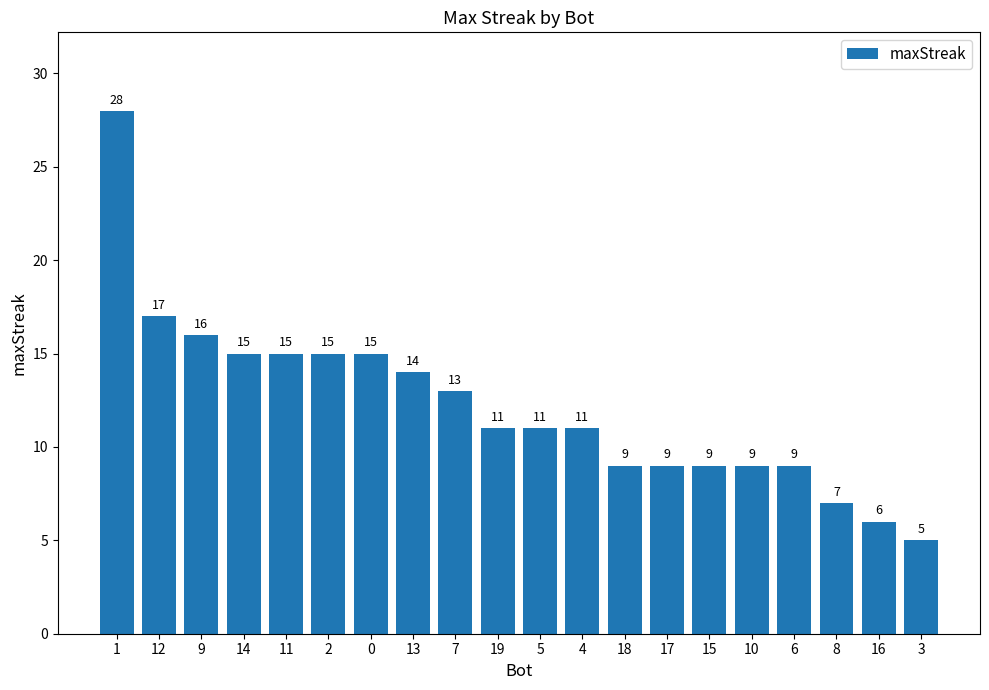

At which label does the data first exceed 11?

1